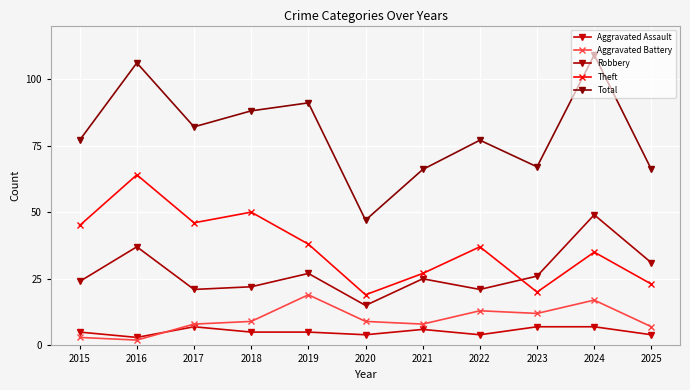

What are all the series names shown in the legend?

Aggravated Assault, Aggravated Battery, Robbery, Theft, Total